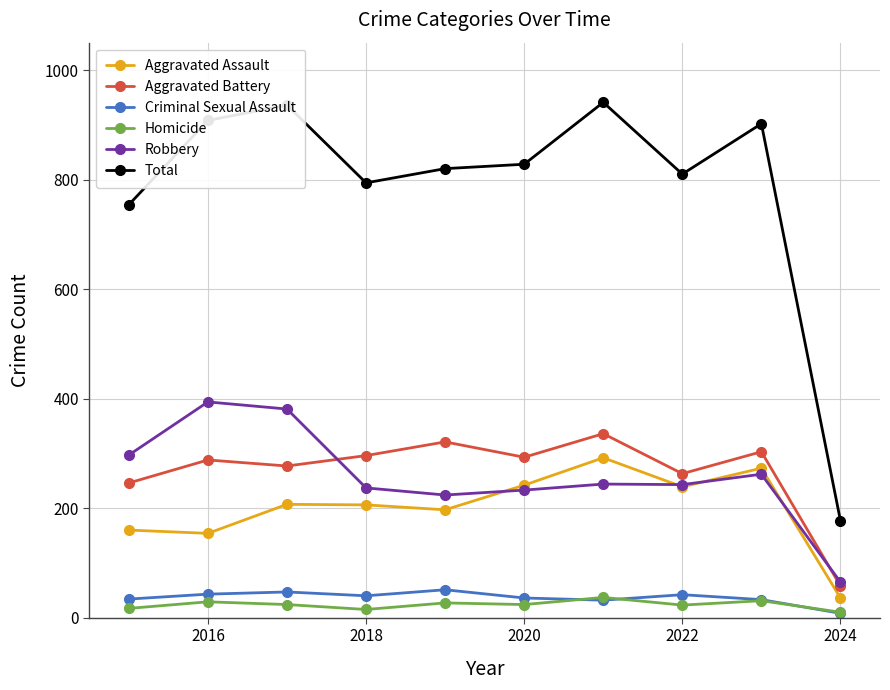

What is the highest value of the Homicide series?

37